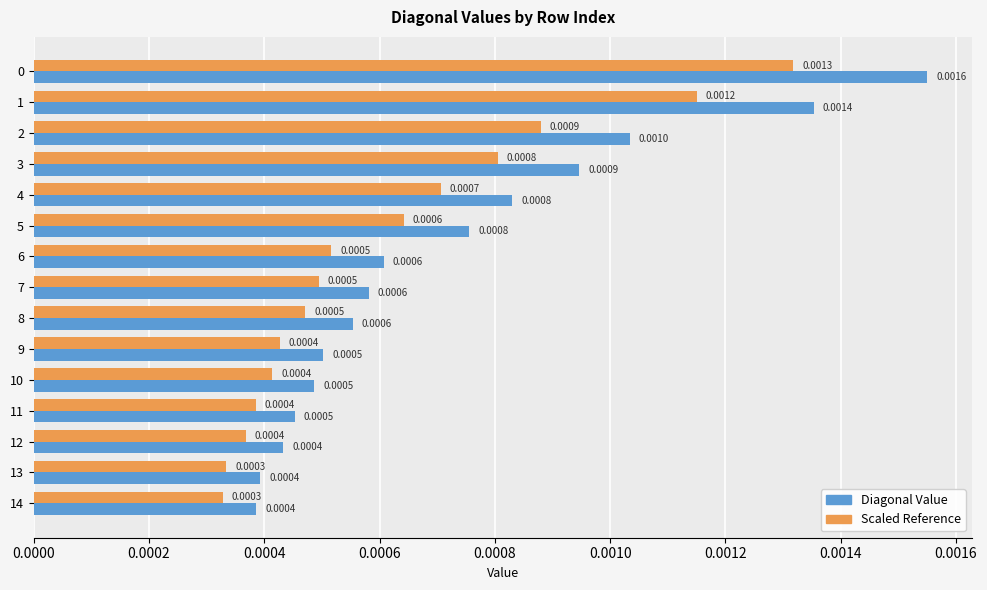

Is the value of Scaled Reference at 13 greater than the value of Diagonal Value at 3?

No